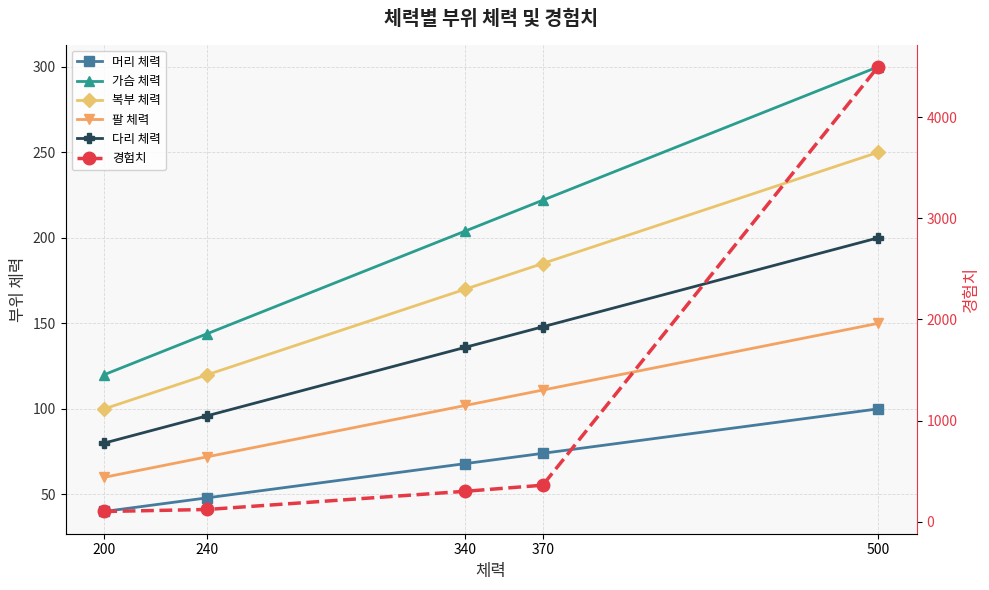

At which label does 다리 체력 reach its peak?

500